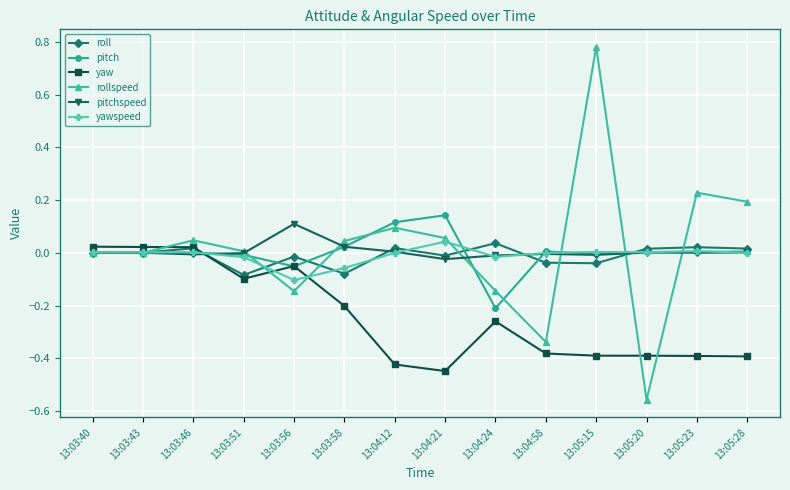

Does the chart display data point markers on the line(s)?

Yes